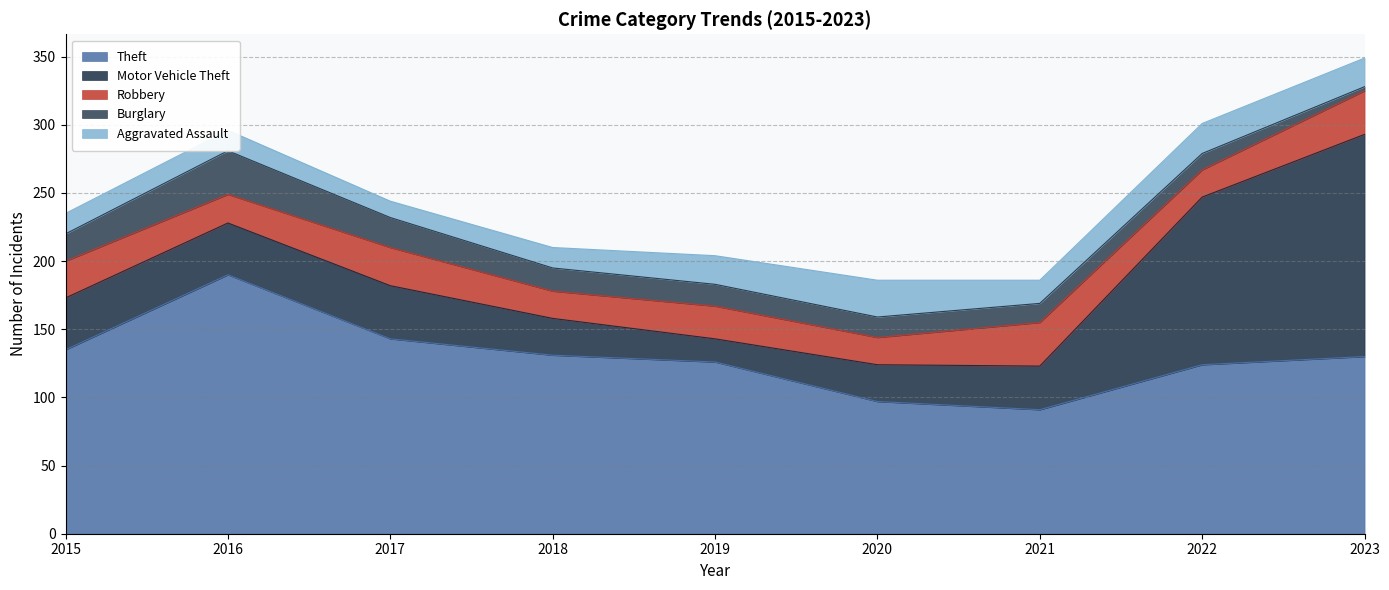

At how many categories does at least one series exceed 68?

9